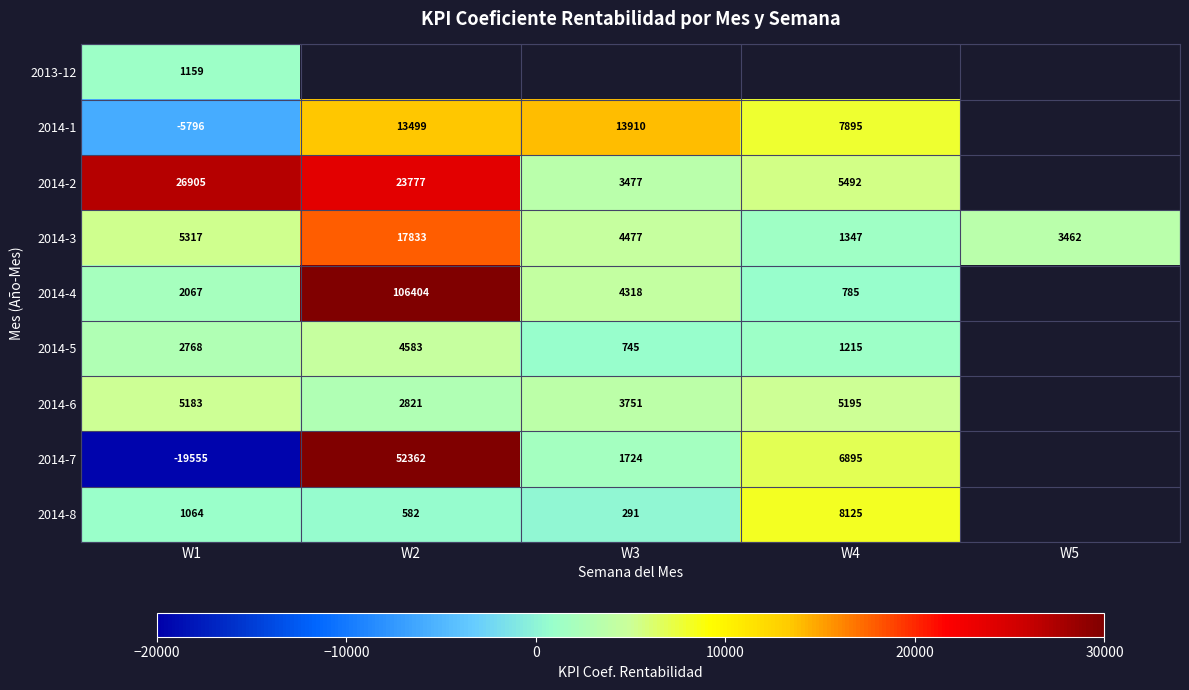

Is the value of 2014-5 at W4 greater than the value of 2014-2 at W1?

No